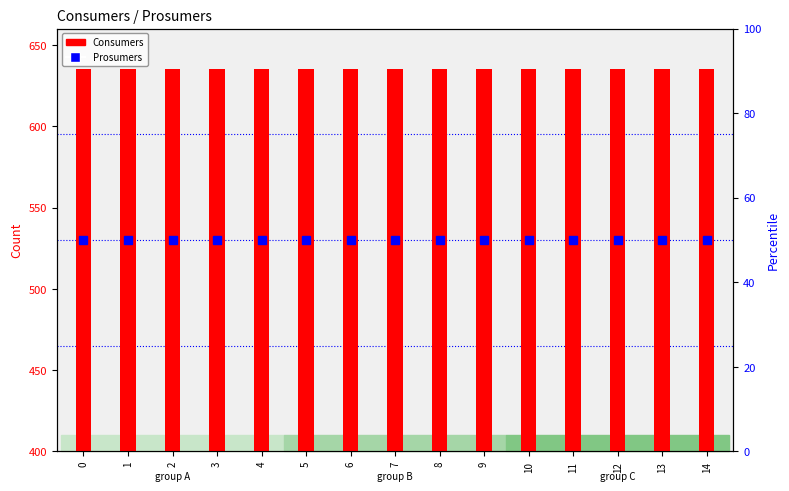

Reading right to left, what are all the values shown in this chart?

Consumers: 14=635	13=635	12=635	11=635	10=635	9=635	8=635	7=635	6=635	5=635	4=635	3=635	2=635	1=635	0=635
Prosumers: 14=50	13=50	12=50	11=50	10=50	9=50	8=50	7=50	6=50	5=50	4=50	3=50	2=50	1=50	0=50